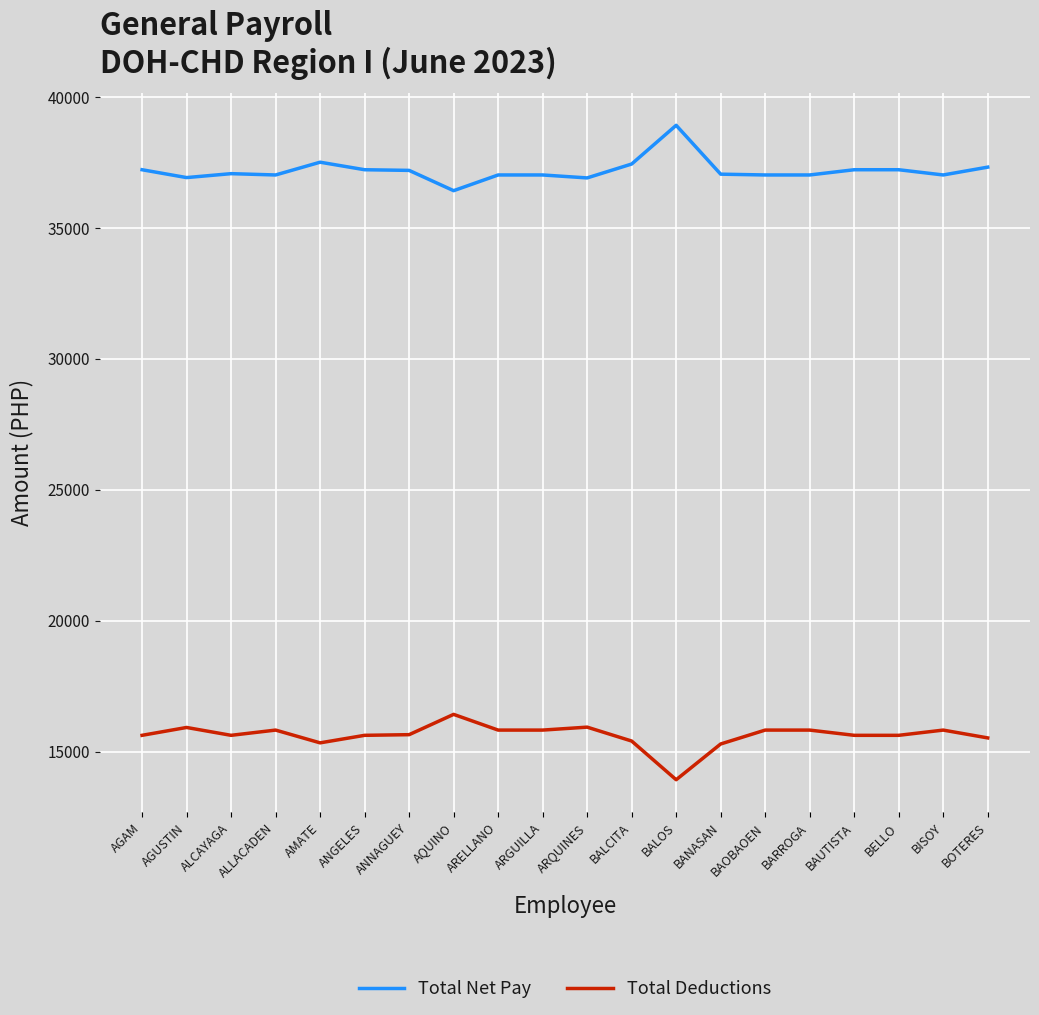

Which series has the largest total across all categories?

Total Net Pay